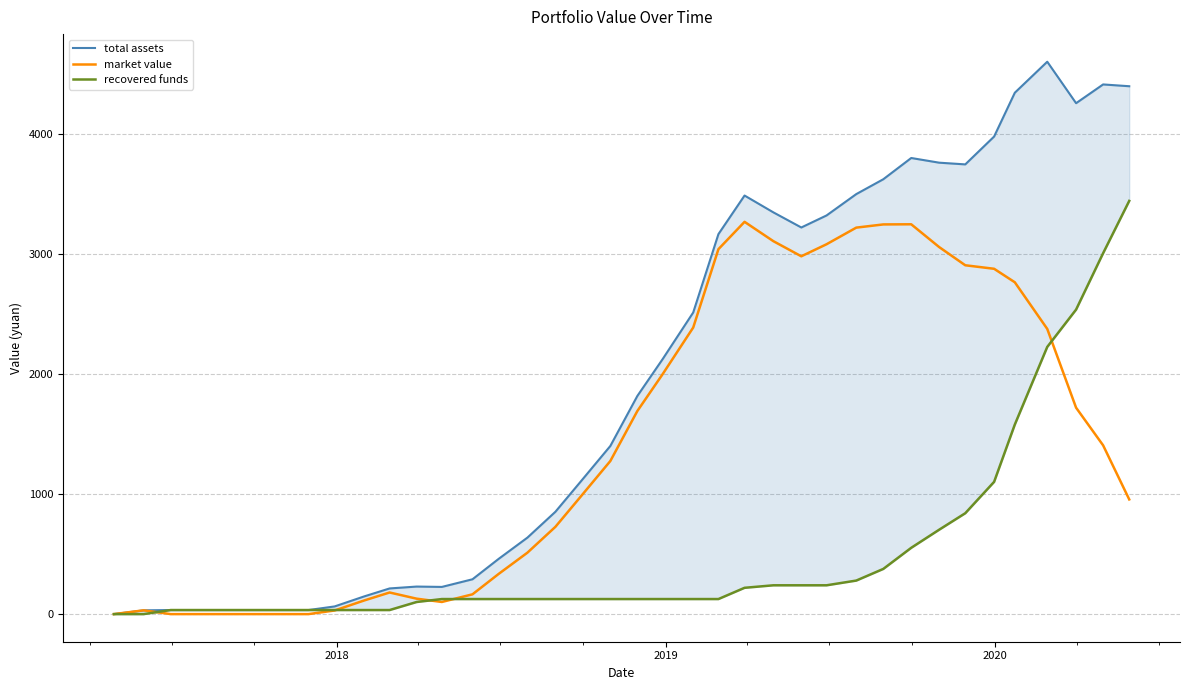

What is the maximum value for market value?

3267.8